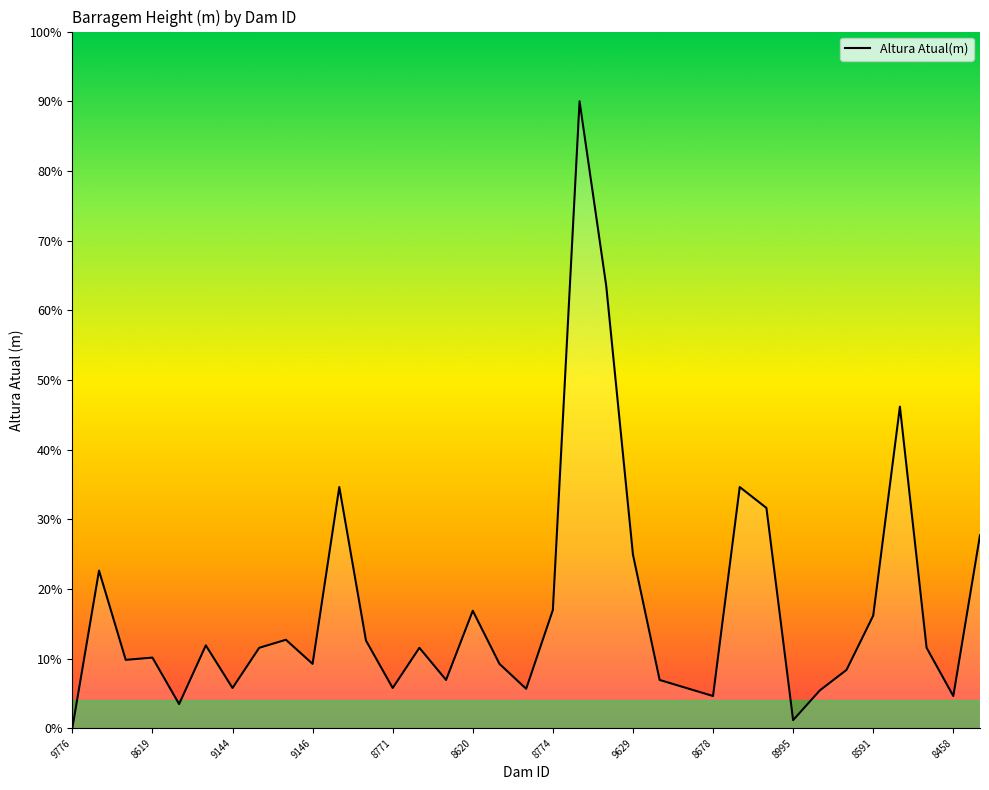

What is the difference between the maximum and minimum values?

90.0